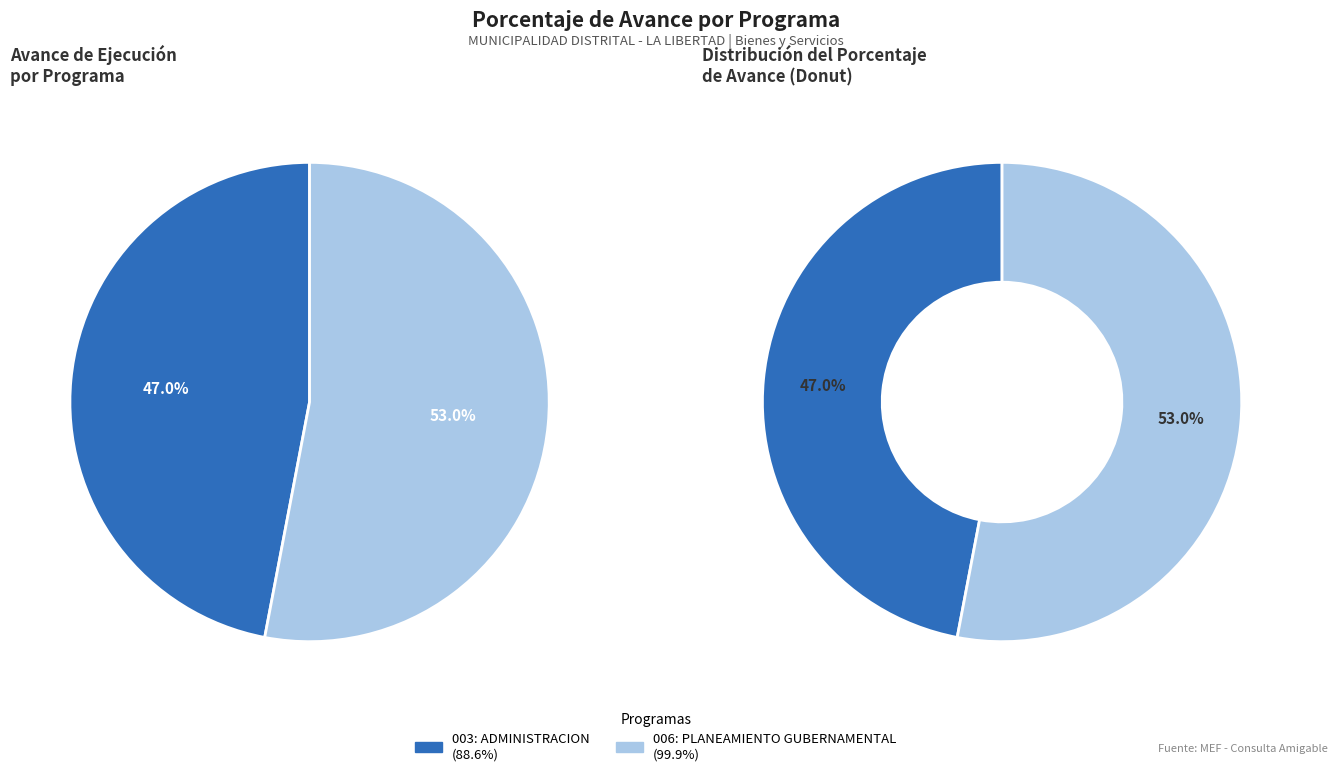

How many segments does this pie chart have?

2